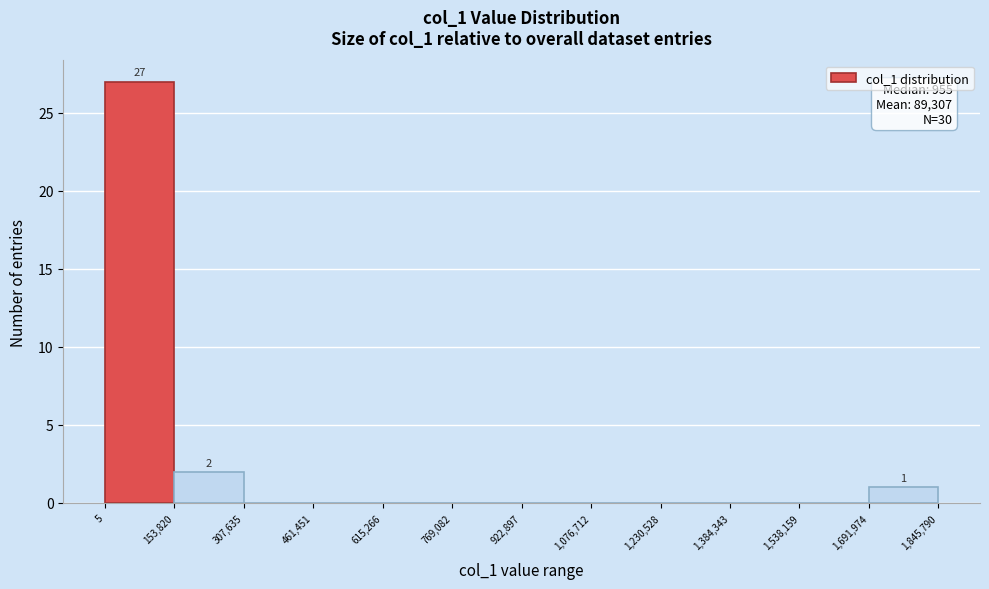

Which range on the x-axis has the tallest bar?

5 to 153,820